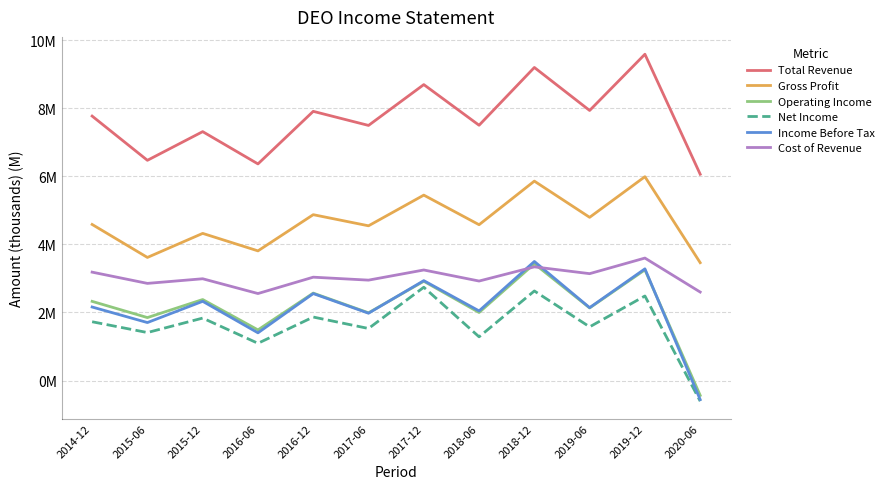

The value of Total Revenue at 2016-12 is 2.8. True or false?

False